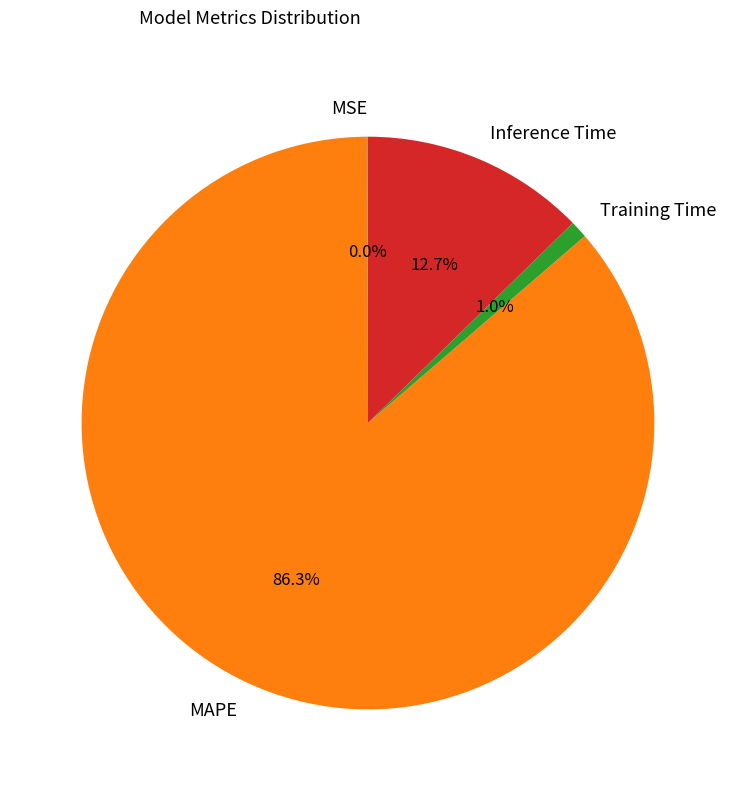

Which has a higher value, Inference Time or MAPE?

MAPE